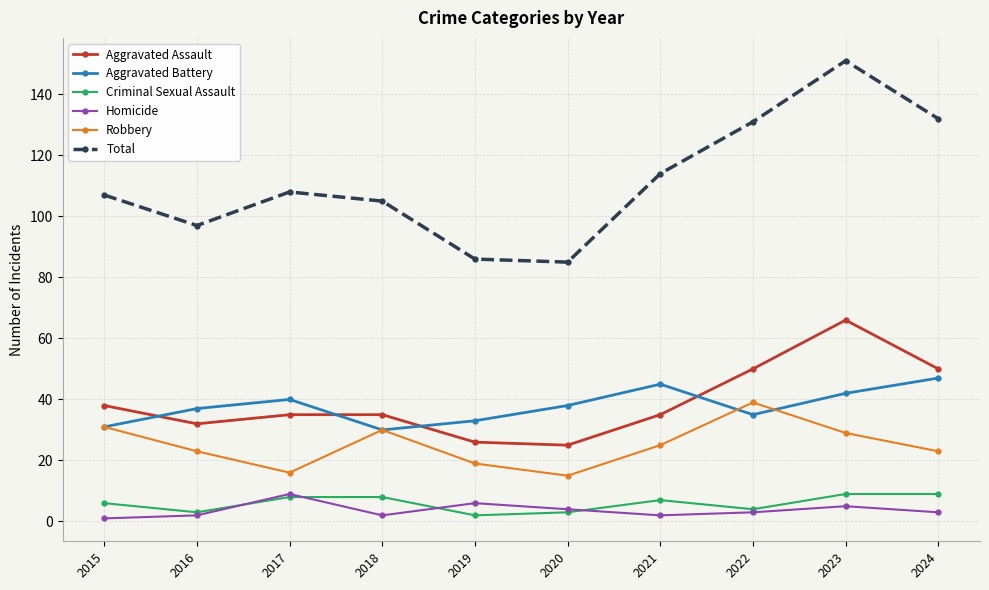

What is the difference between the Homicide values at 2023 and 2024?

2